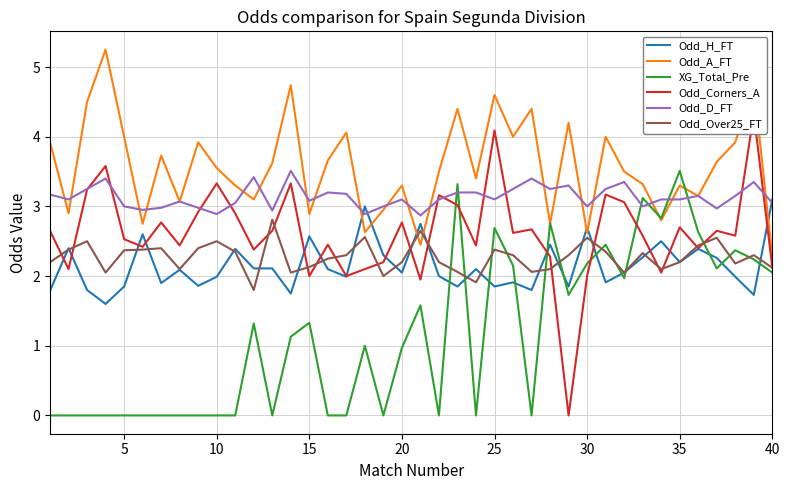

Which series ends up on top after the final intersection of XG_Total_Pre and Odd_H_FT?

Odd_H_FT